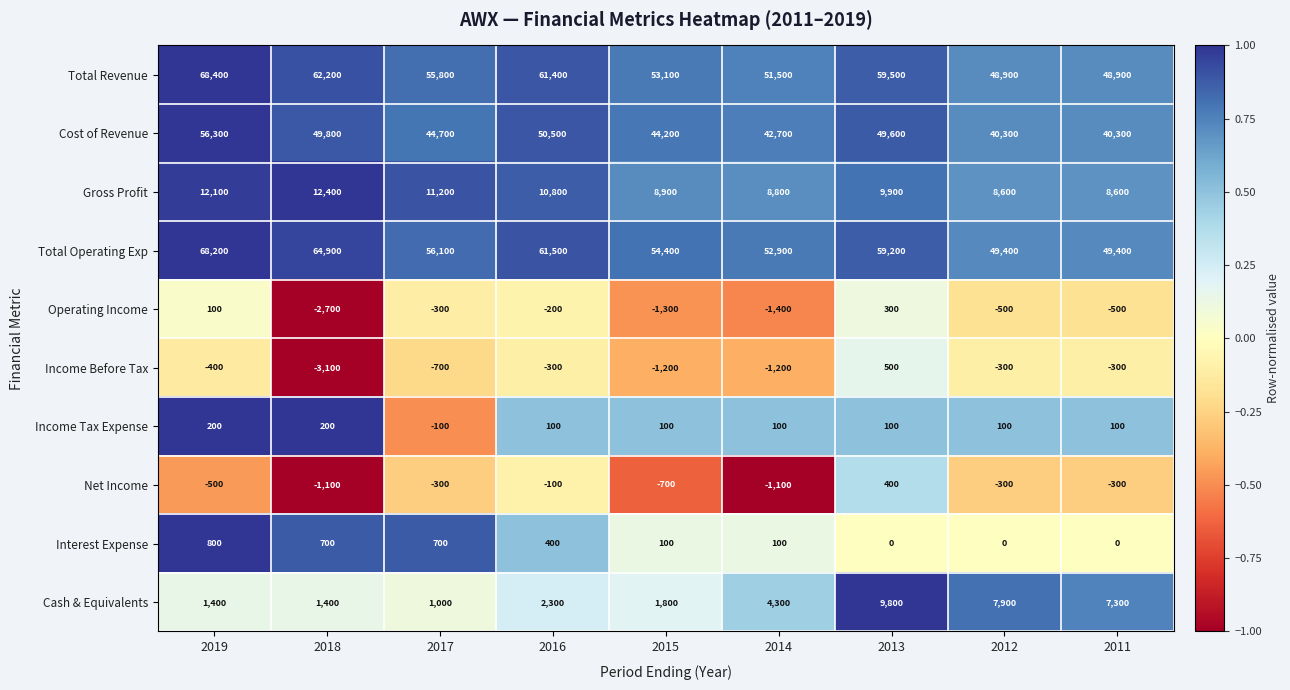

At which category does the chart reach its peak across all series?

2019